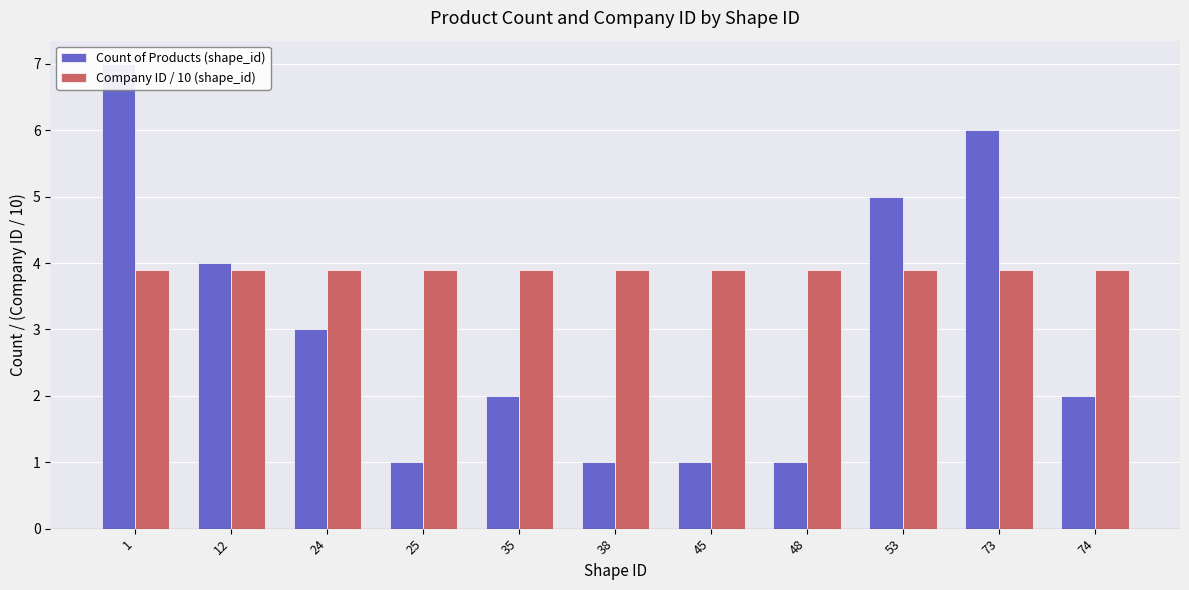

Are the bars grouped side by side (vs. stacked)?

Yes